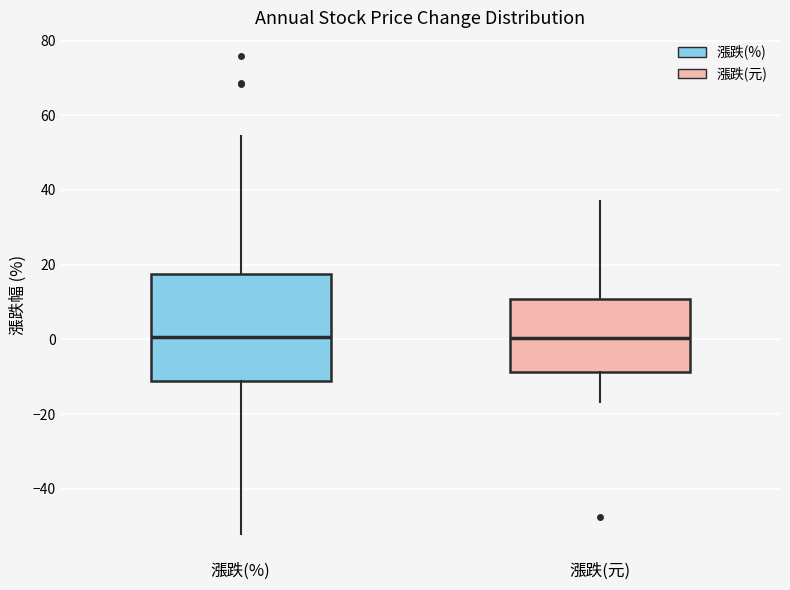

Reading left to right, read every box against the y-axis: the position of its median line, the range the box covers, and the ends of its whiskers. The values are not printed on the chart, so give them approximately, as read against the axis.

漲跌(%): median 0, box -12 to 18, whiskers -52 to 54
漲跌(元): median 0, box -8 to 10, whiskers -16 to 38